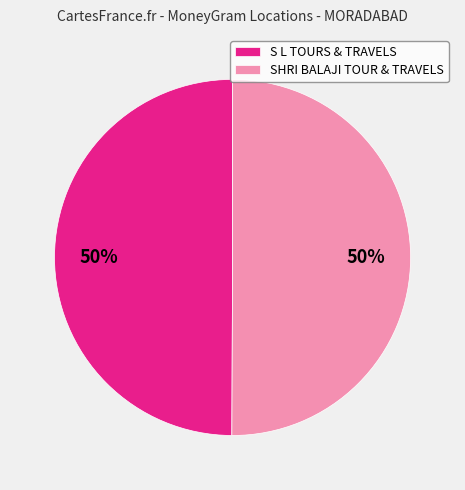

Approximately how many times larger is the value at S L TOURS & TRAVELS compared to SHRI BALAJI TOUR & TRAVELS?

1.0